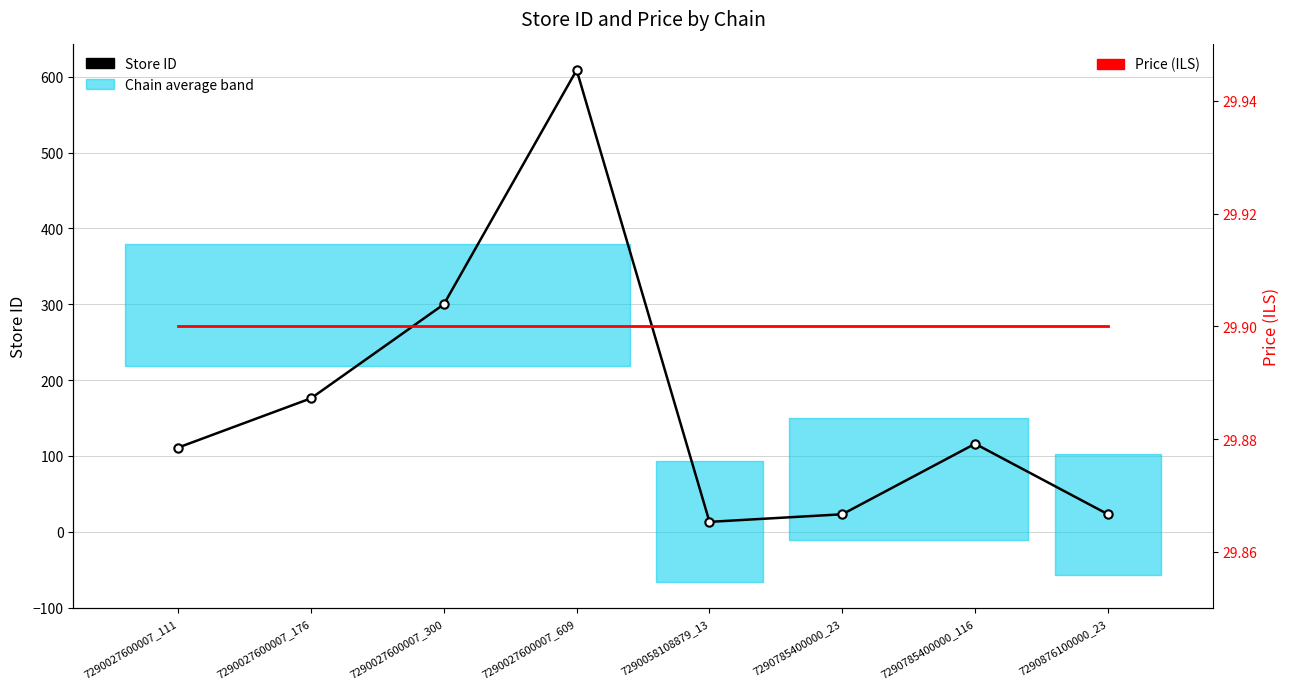

List the series in order of their overall mean, highest first.

Store ID, Price (ILS)